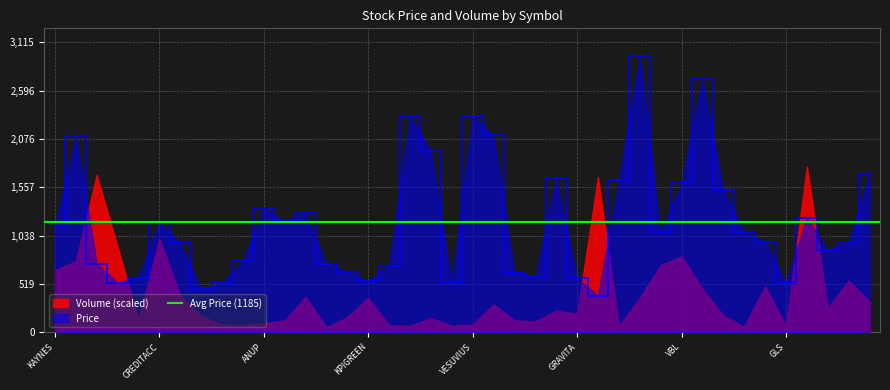

What is the label of the 1st point from the left?

KAYNES